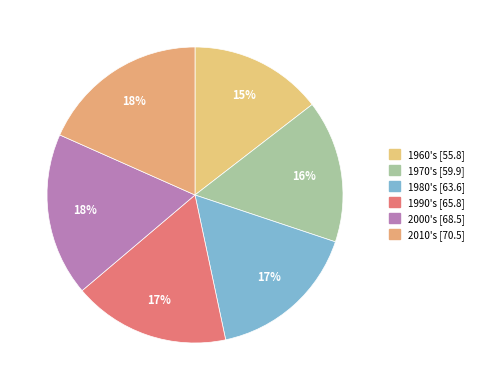

To the nearest percent, what is the difference between the 1970's and 1980's slice percentages?

1%